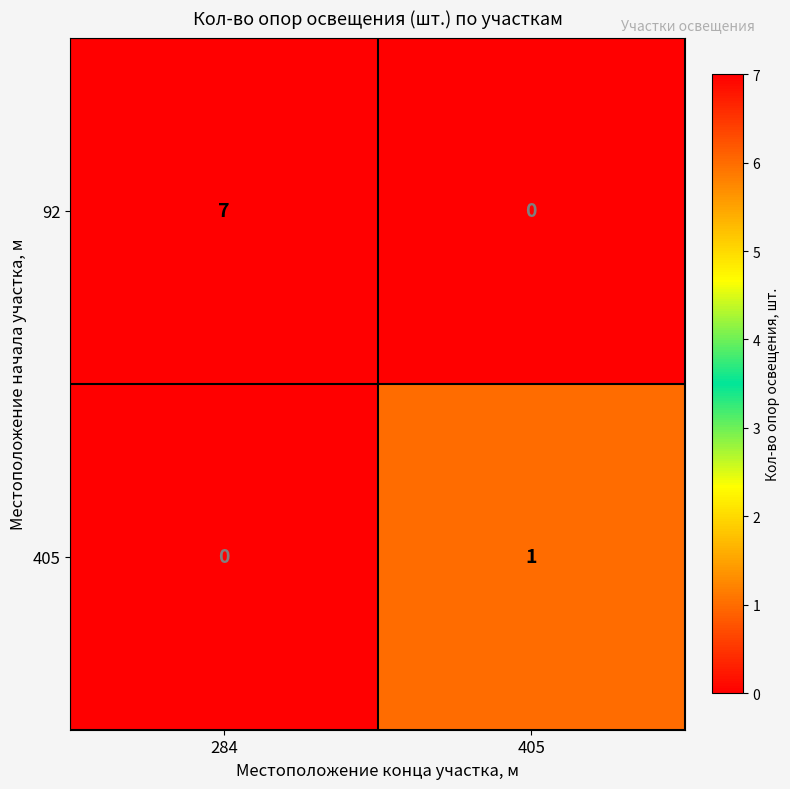

Reading left to right, what are all the values shown in this chart?

92: 7	0
405: 0	1